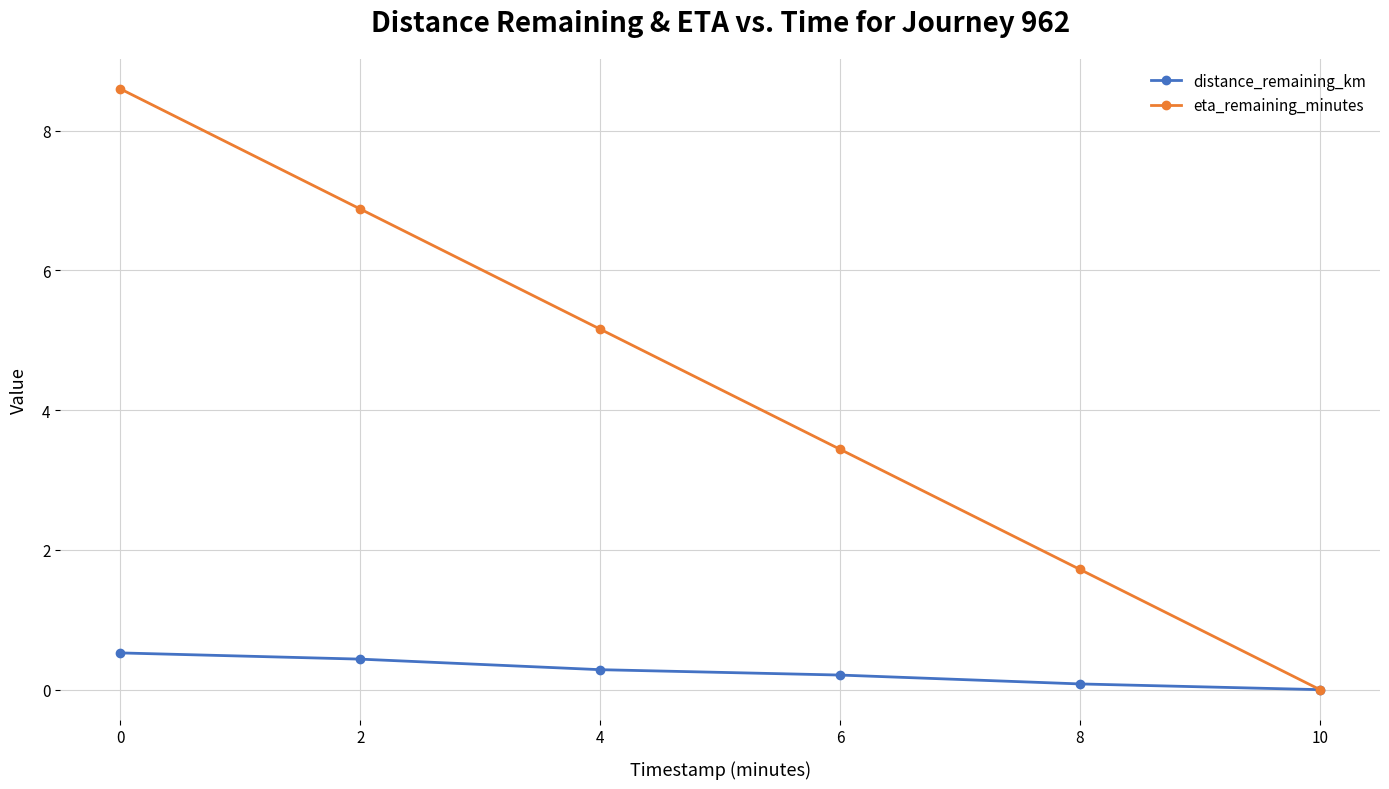

Count the number of data series in this chart.

2